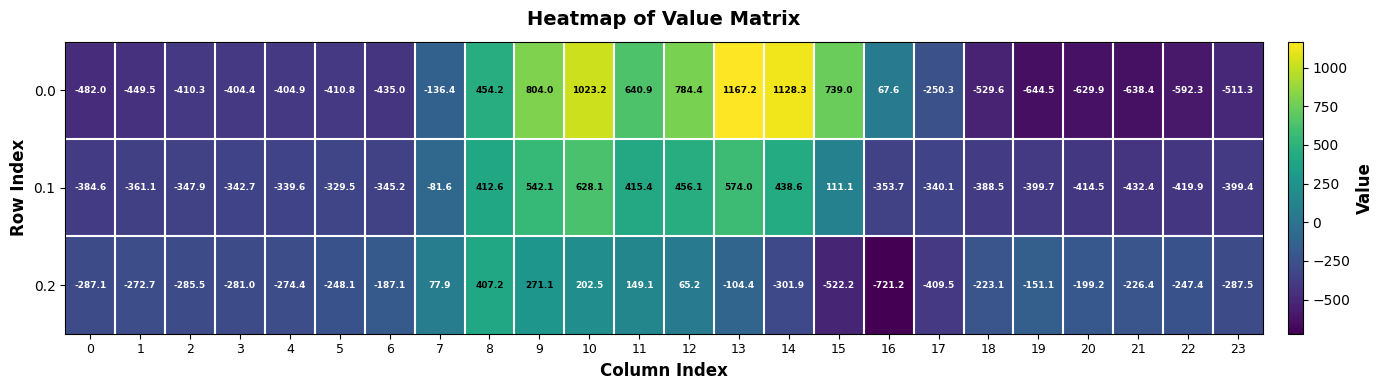

What is the smallest value displayed?

-721.2